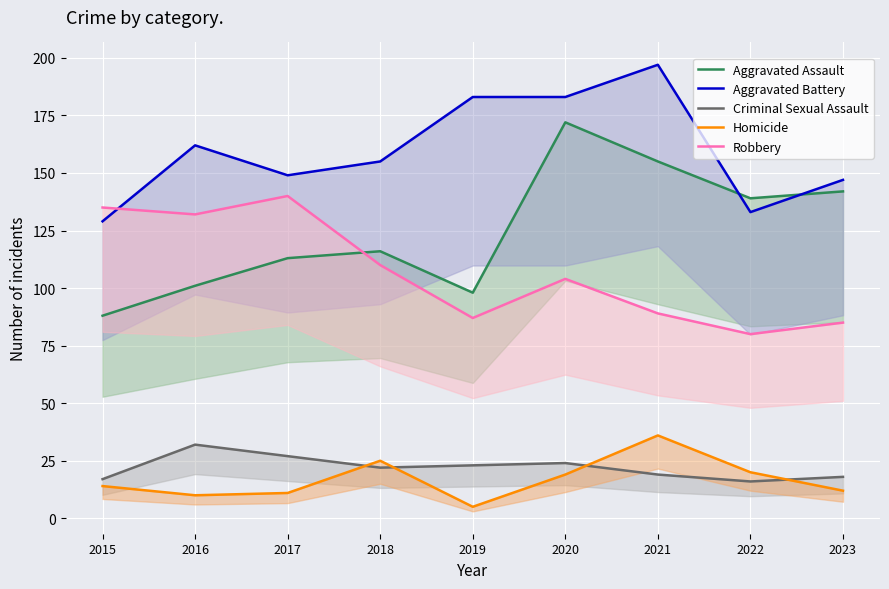

Between 2019 and 2021, which is larger?

2021